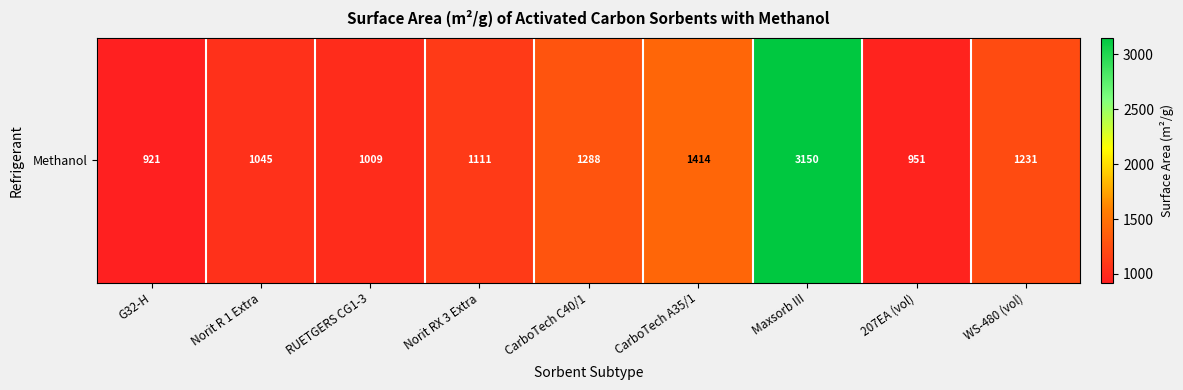

At which label does the data first exceed 1111?

CarboTech C40/1